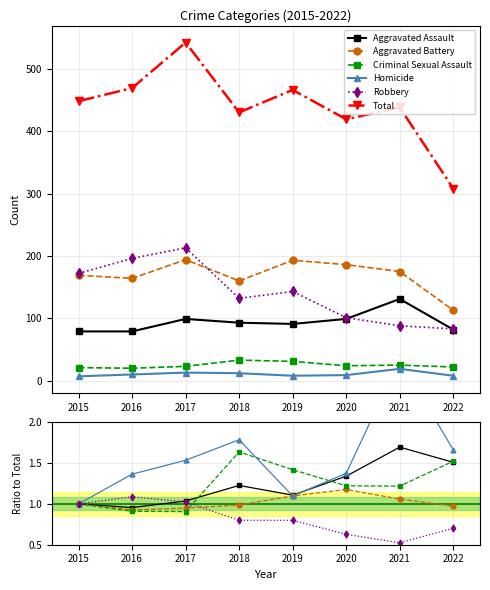

Which has a higher value, 2020 or 2022?

2022